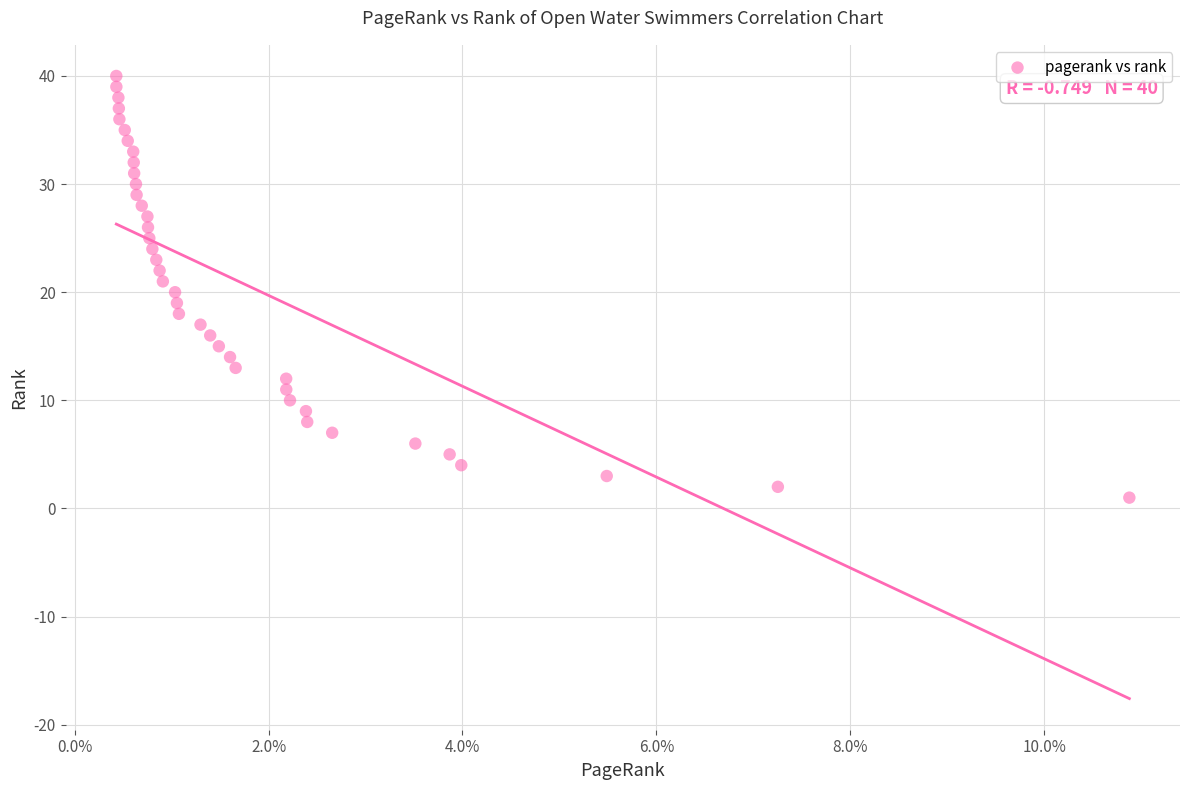

What is the range of Y values (max minus min)?

39